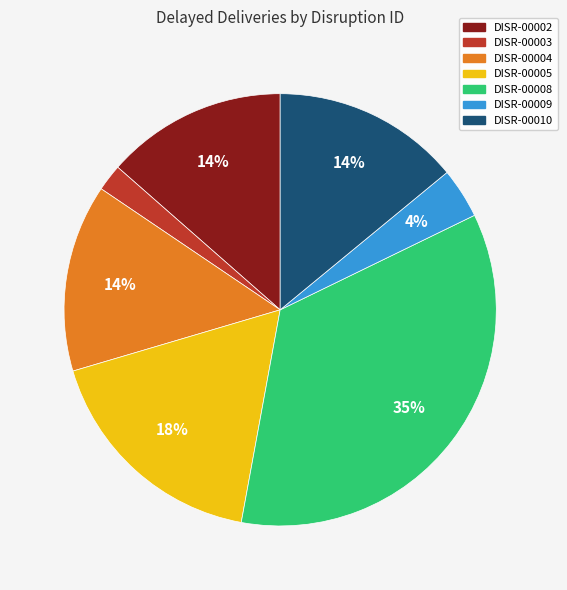

Approximately how many times larger is the value at DISR-00010 compared to DISR-00005?

0.8